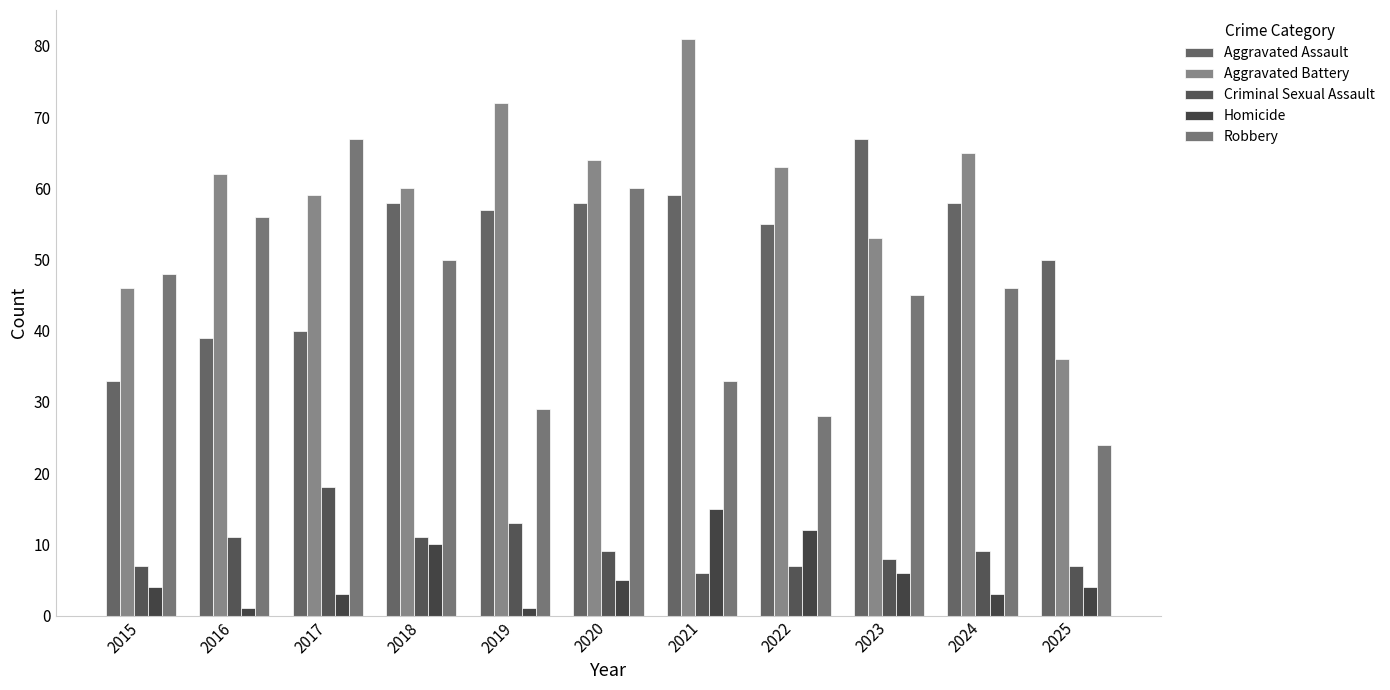

How many bars are there in total?

55